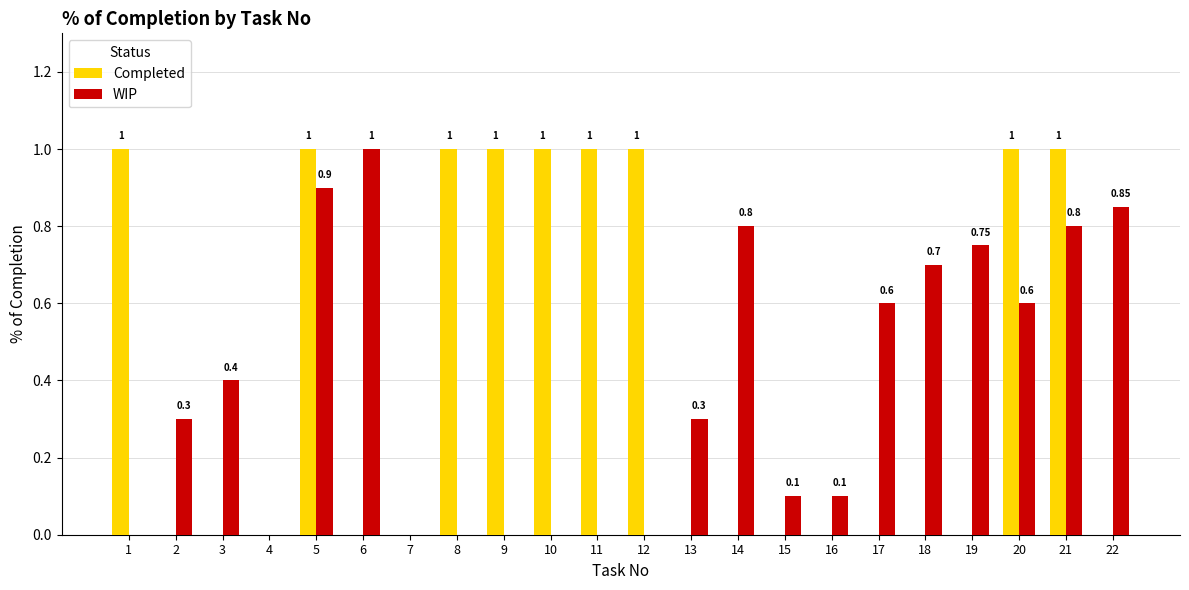

What are all the series names shown in the legend?

Completed, WIP